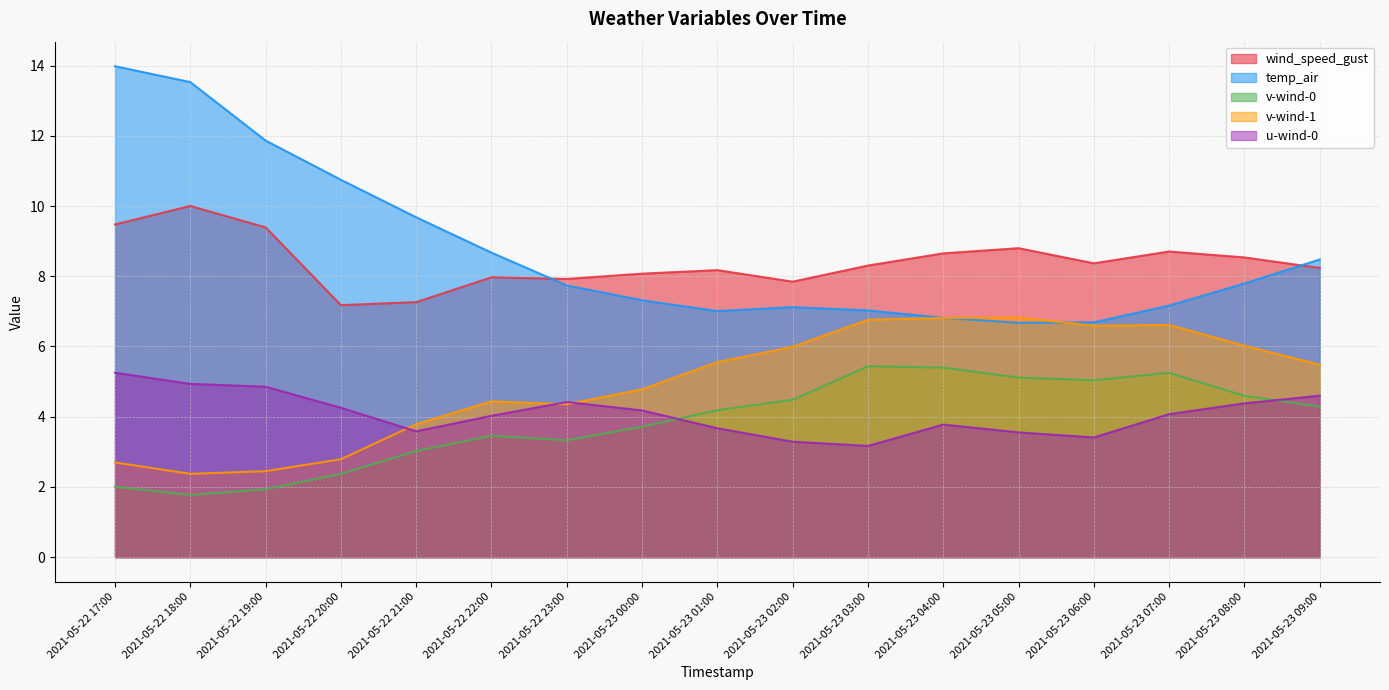

Which series has the largest total across all categories?

temp_air